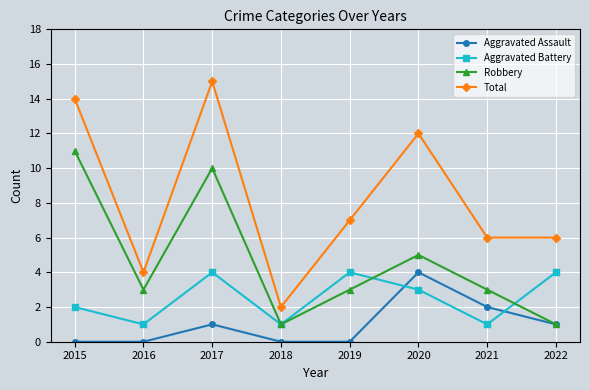

Reading left to right, transcribe all the data shown in this chart.

Aggravated Assault: 0	0	1	0	0	4	2	1
Aggravated Battery: 2	1	4	1	4	3	1	4
Robbery: 11	3	10	1	3	5	3	1
Total: 14	4	15	2	7	12	6	6